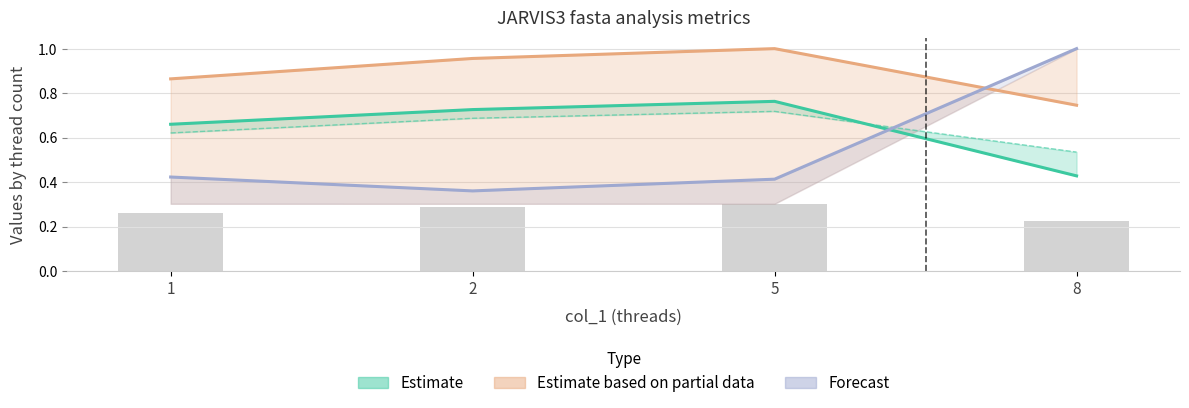

Read the Estimate based on partial data value at 1.

0.9